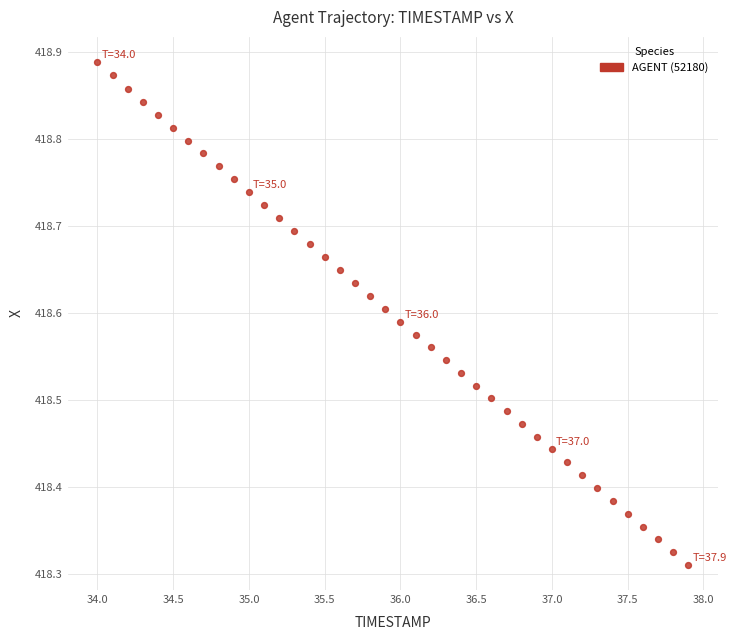

What is the range of Y values (max minus min)?

0.6